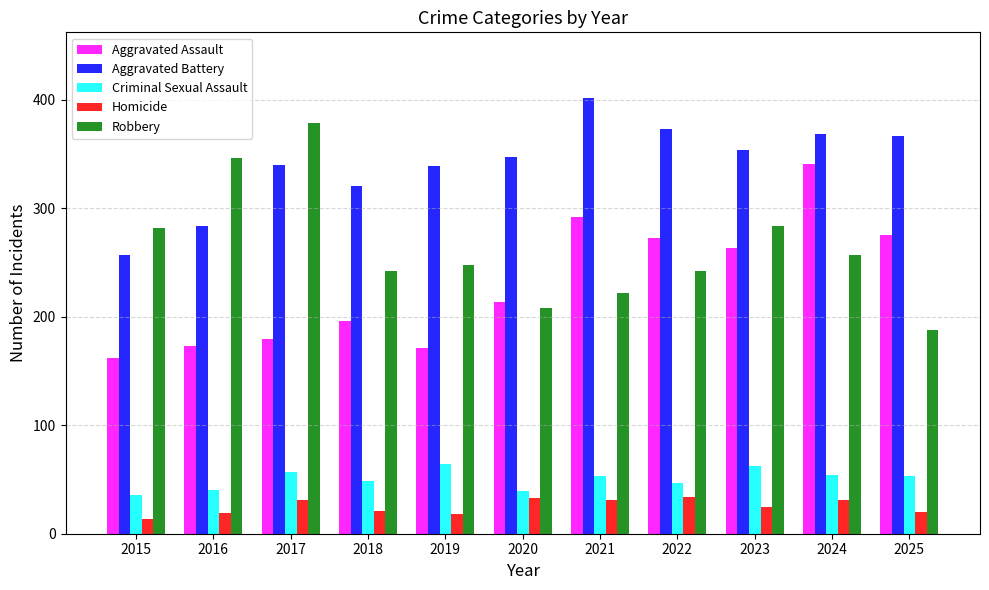

What is the difference between the second highest and second lowest values in the Criminal Sexual Assault series?

23